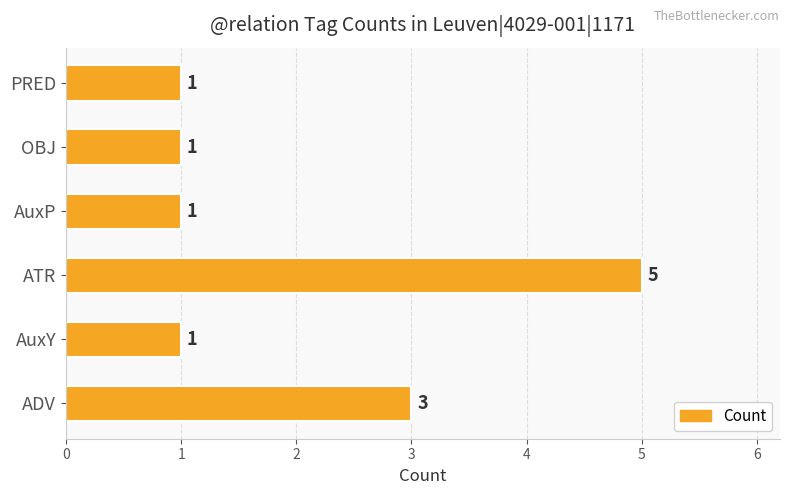

The value at ADV is 4. True or false?

False